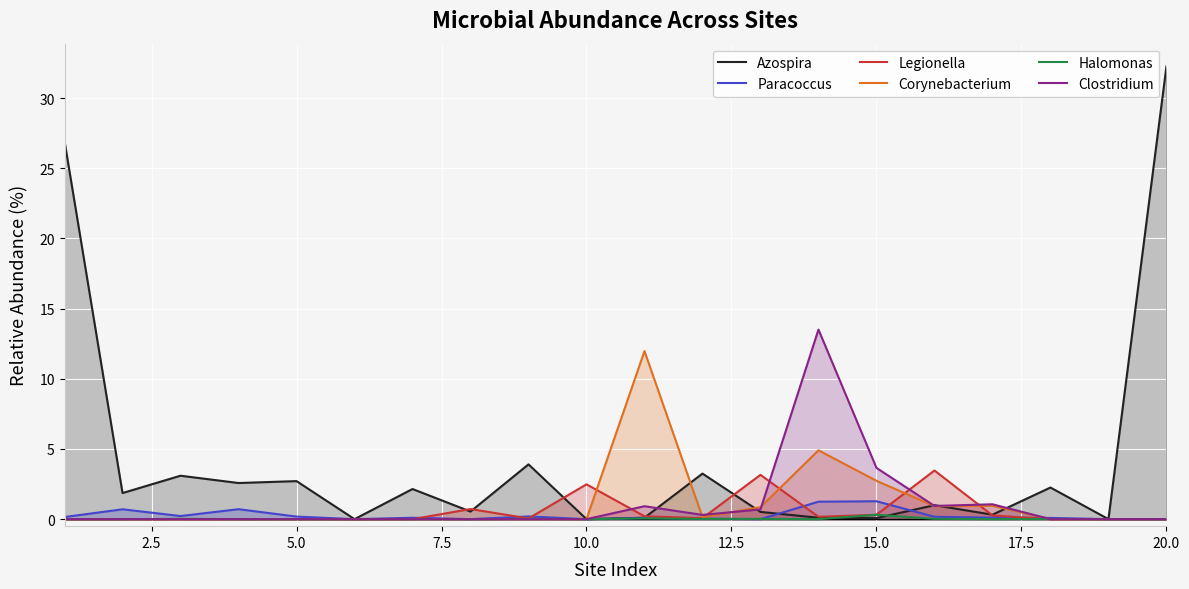

What are all the series names shown in the legend?

Azospira, Paracoccus, Legionella, Corynebacterium, Halomonas, Clostridium